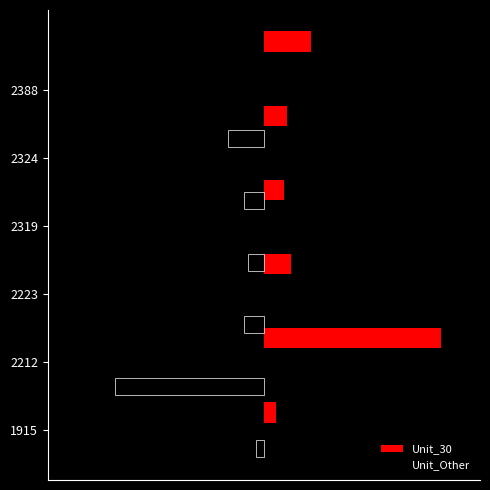

Which series has the largest range (max minus min)?

Unit_30